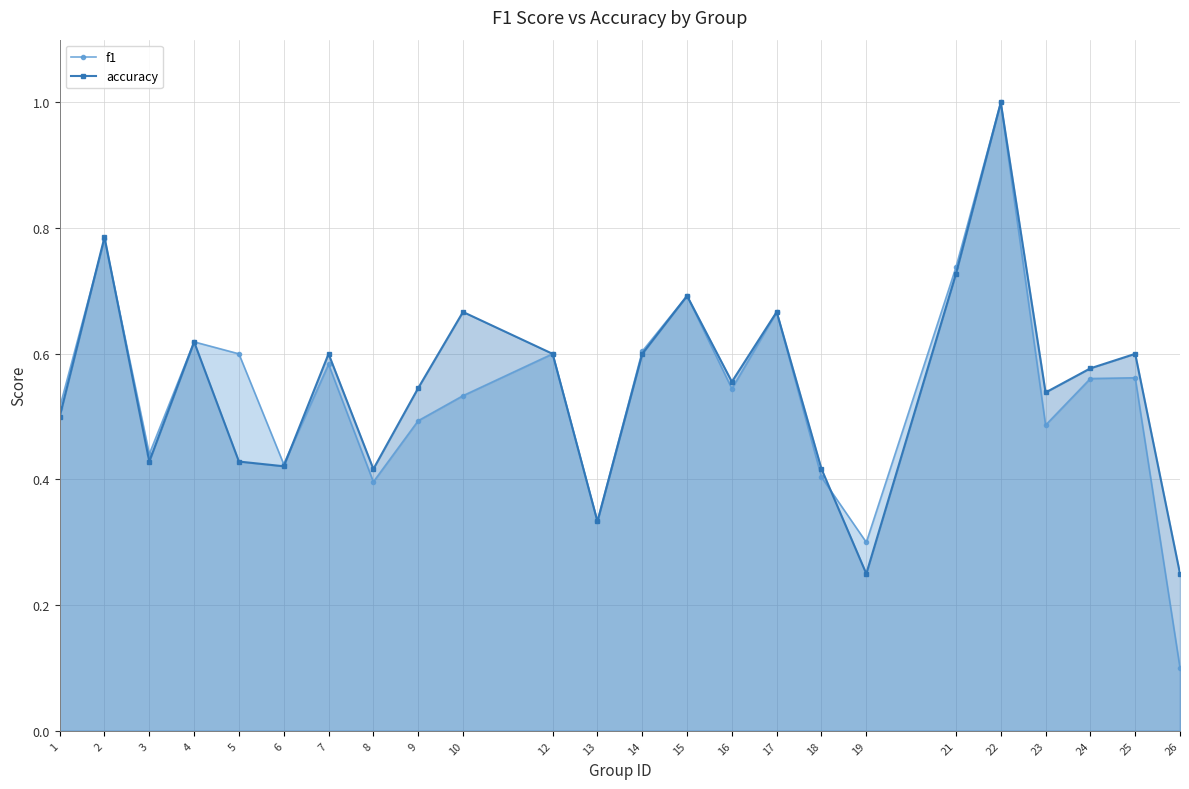

List the labels in order of f1 value, smallest first.

26, 19, 13, 8, 18, 6, 3, 23, 9, 1, 10, 16, 24, 25, 7, 5, 12, 14, 4, 17, 15, 21, 2, 22